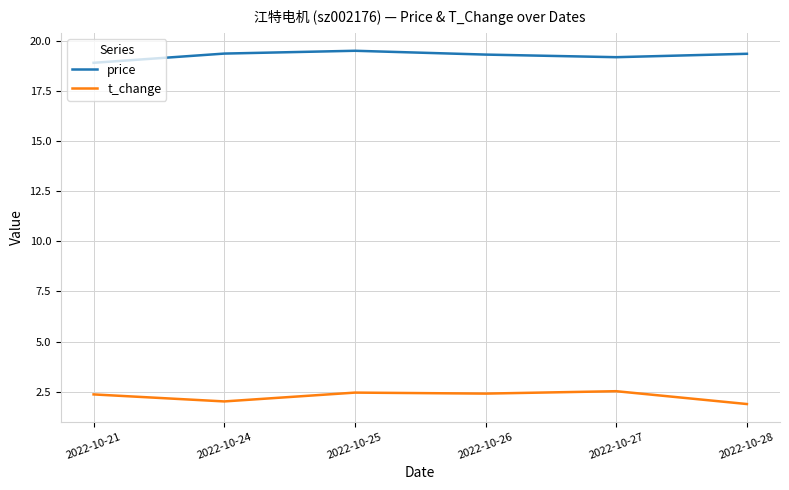

What is the minimum value shown in the chart?

1.9